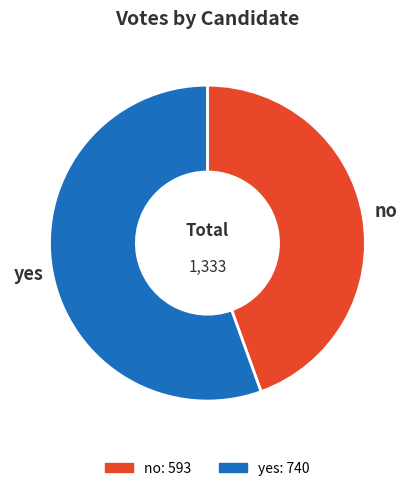

How many slices are in this pie chart?

2